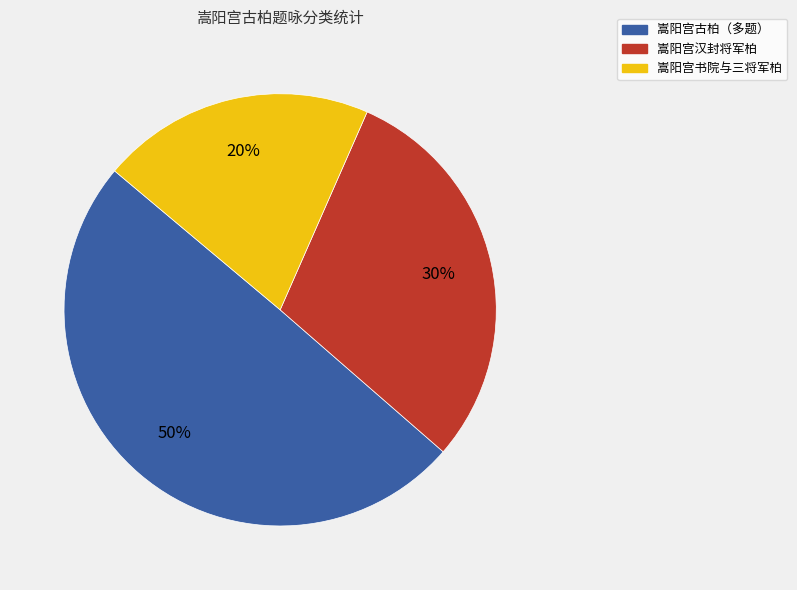

Does any single category account for the majority?

No